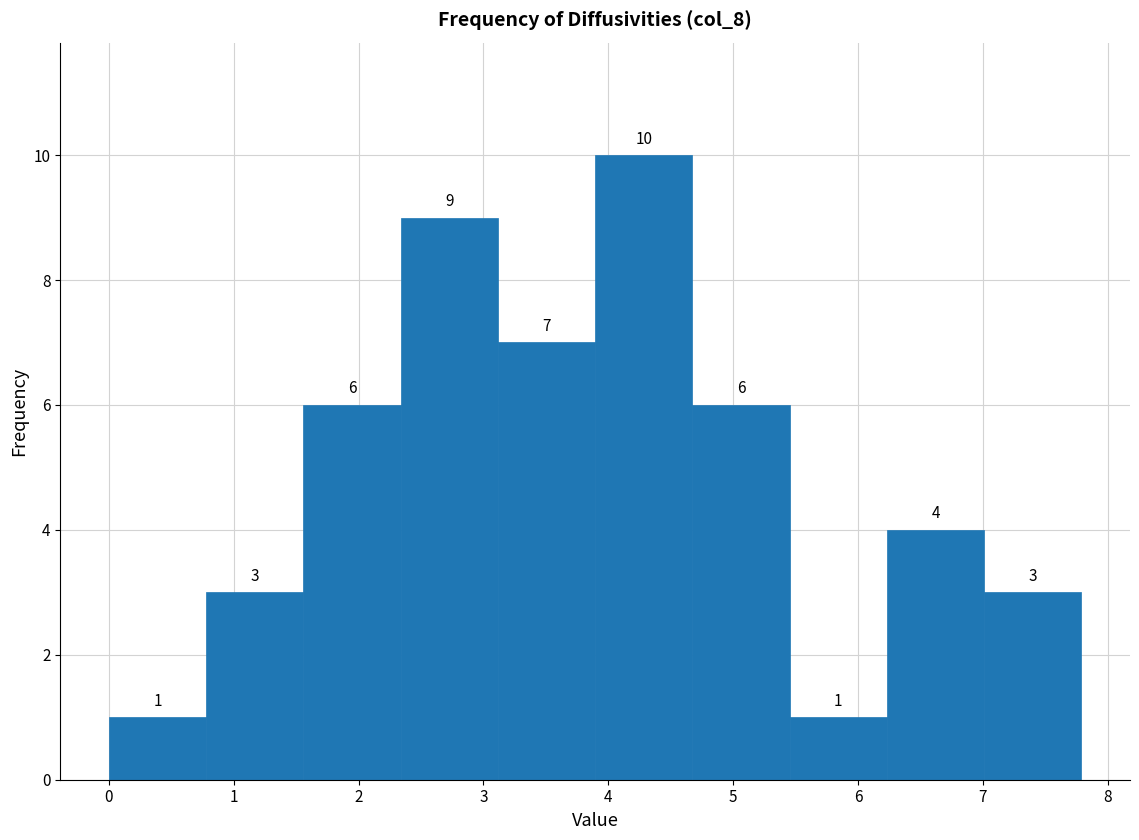

Reading left to right, list every bar in this chart as the range it spans on the x-axis followed by its height. The bar edges are not printed on the chart, so give them approximately, as read against the axis.

0.0 to 0.8: 1
0.8 to 1.6: 3
1.6 to 2.3: 6
2.3 to 3.1: 9
3.1 to 3.9: 7
3.9 to 4.7: 10
4.7 to 5.5: 6
5.5 to 6.2: 1
6.2 to 7.0: 4
7.0 to 7.8: 3